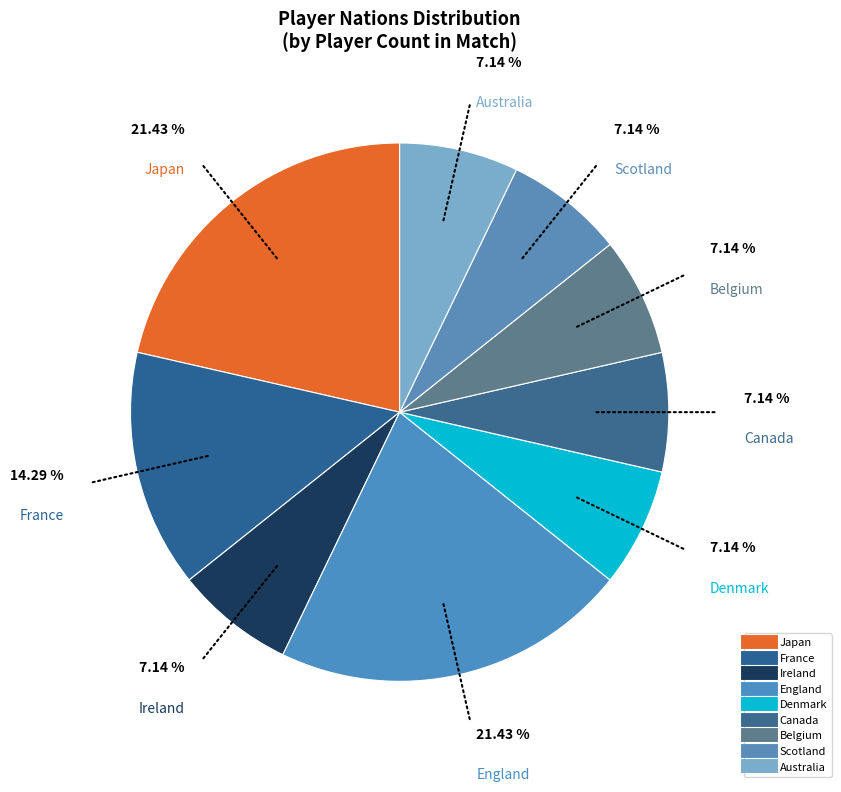

What is the largest slice in the pie chart?

JPN